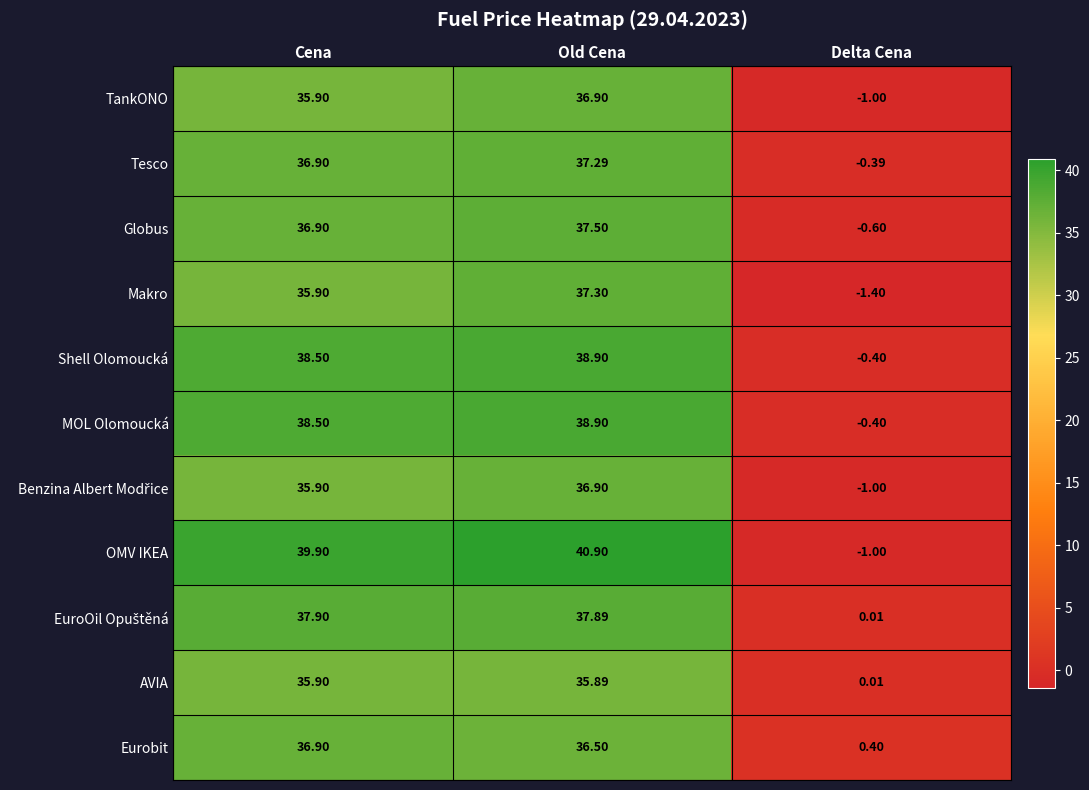

Which category has the lowest value in the AVIA series?

Delta Cena